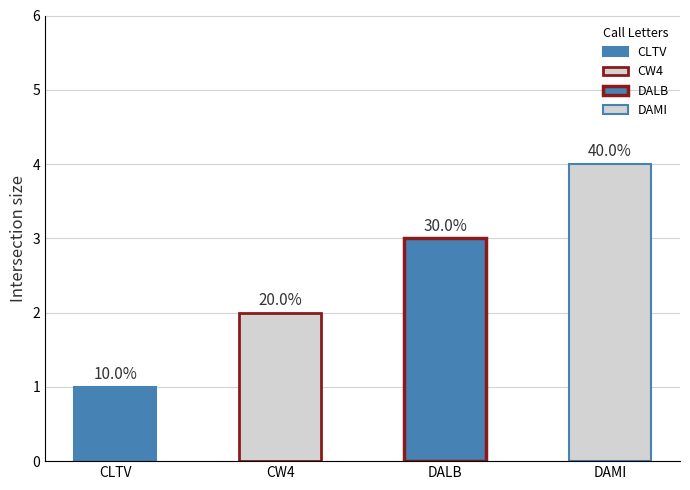

What is the label of the 3rd bar from the left?

DALB